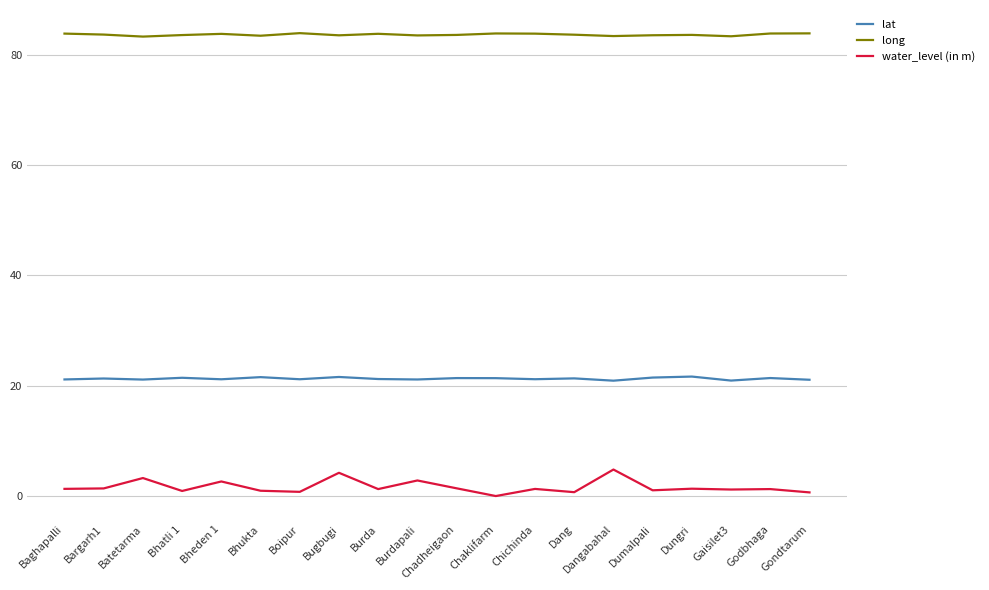

True or false: long has a value of 22.9 at Dang.

False